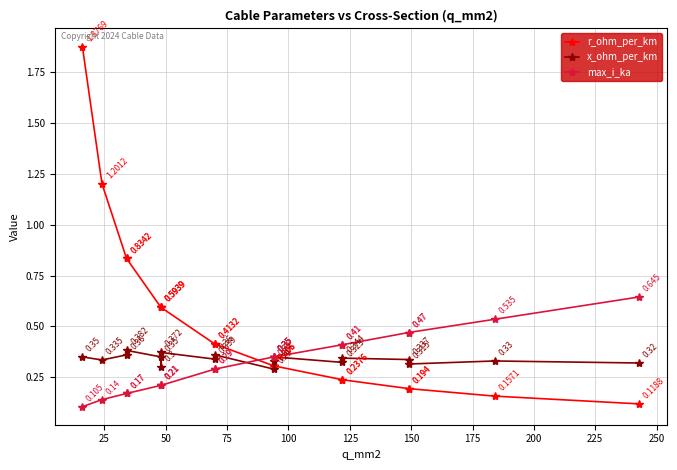

Where is the first local minimum for x_ohm_per_km?

25